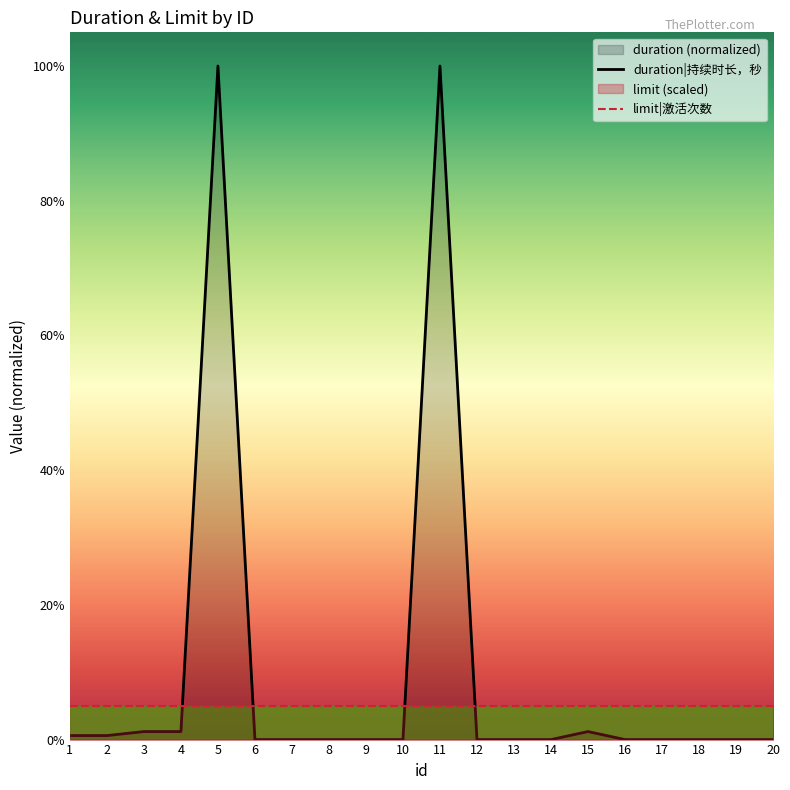

The value of limit|激活次数 at 12 is 0.0. True or false?

False